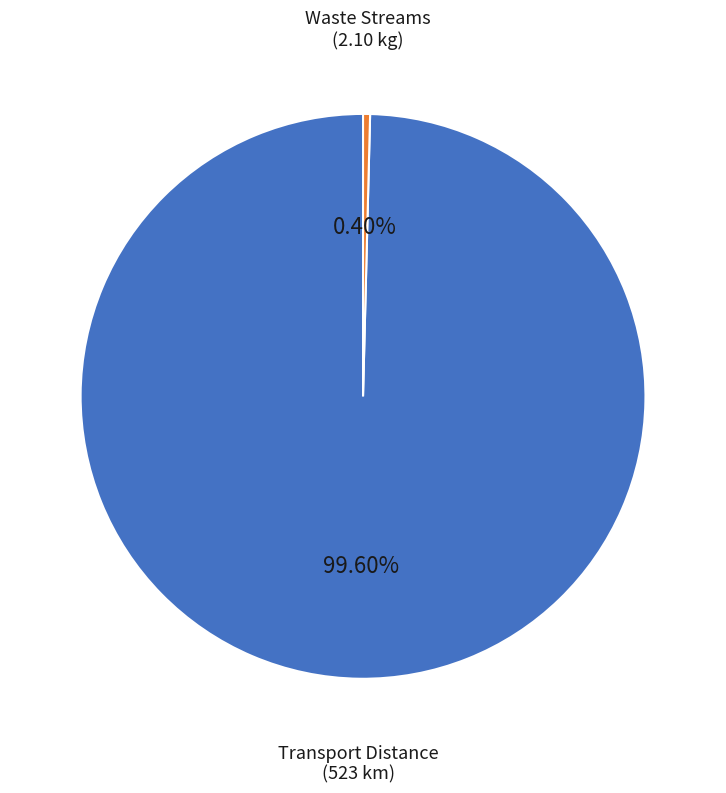

Is there a majority slice in this chart?

Yes